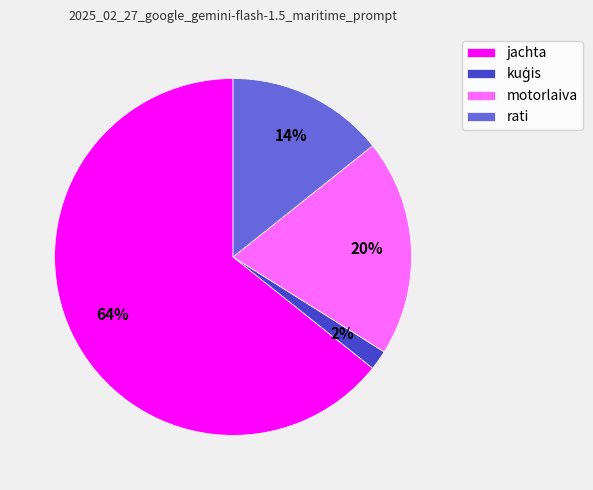

Which category has the biggest portion of the pie?

jachta